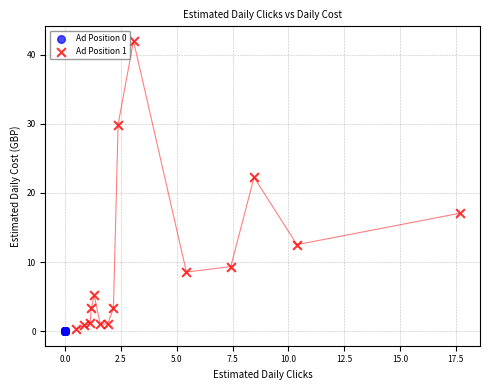

What are all the series names shown in the legend?

Ad Position 0, Ad Position 1